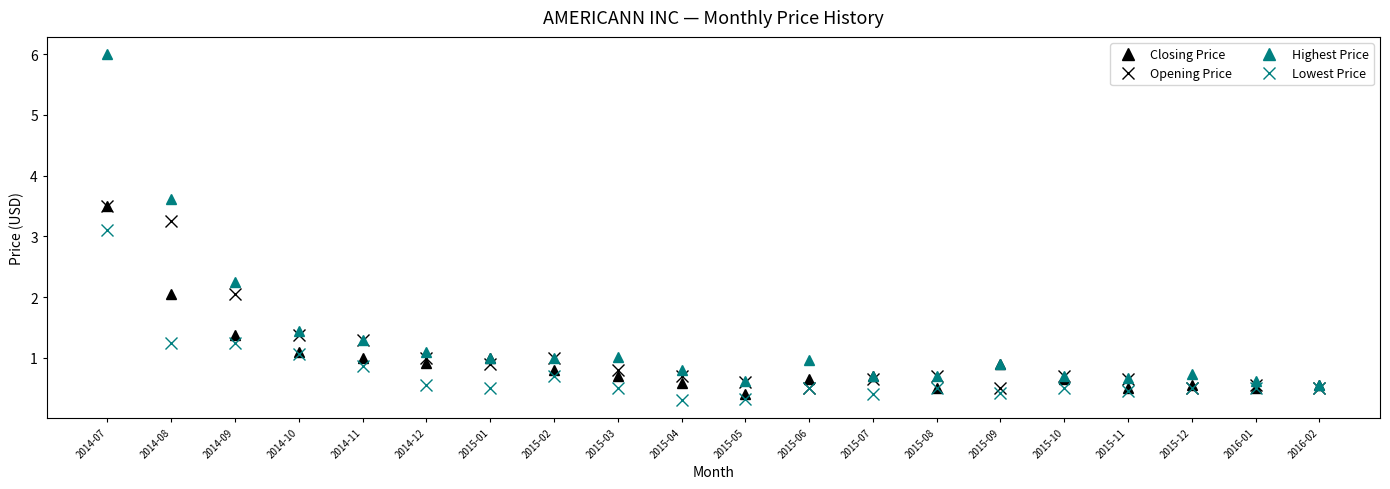

At which category is the sum across all series the highest?

2014-07